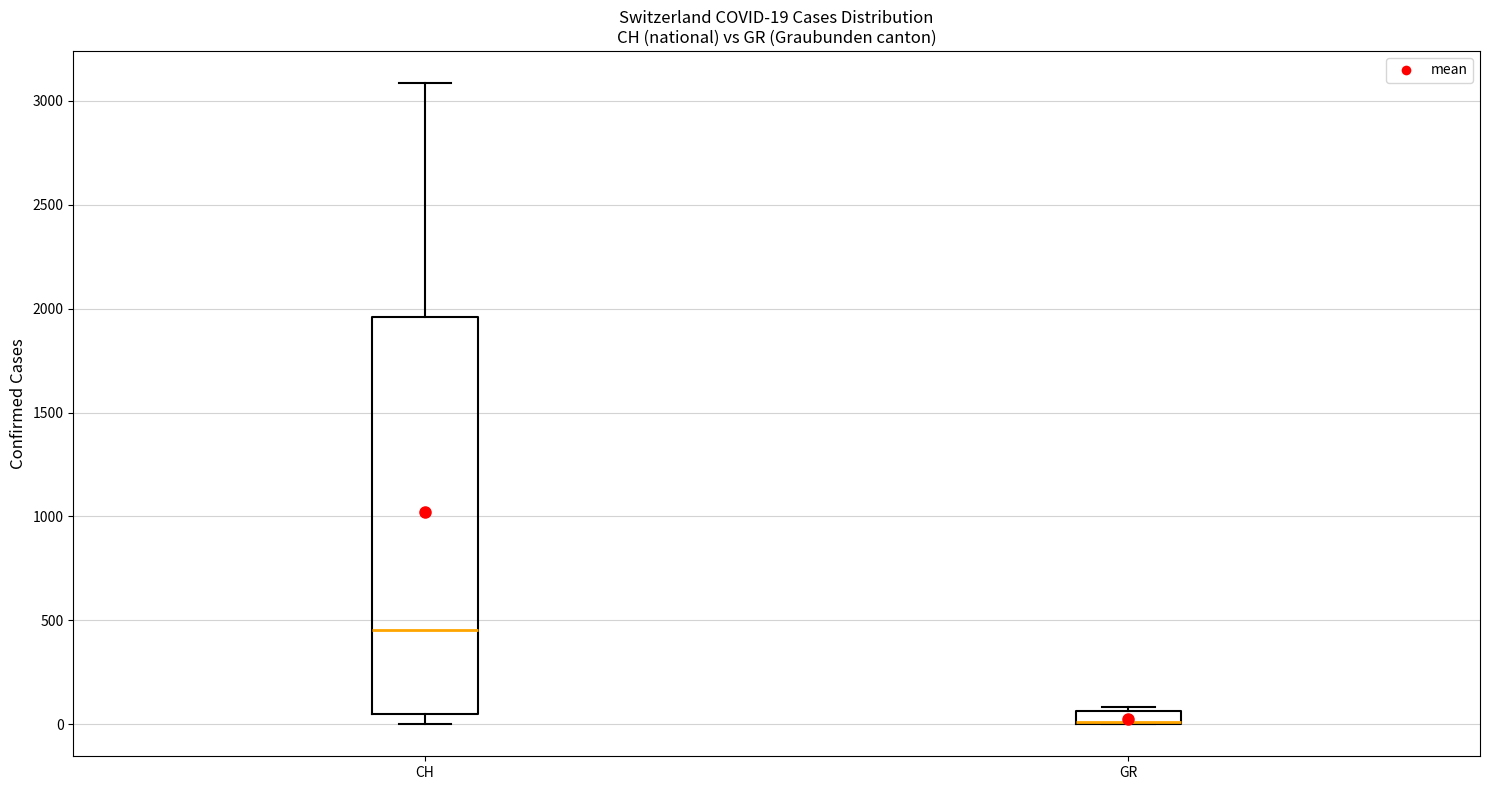

Comparing the boxes themselves (not the whiskers), which one is the tallest?

CH